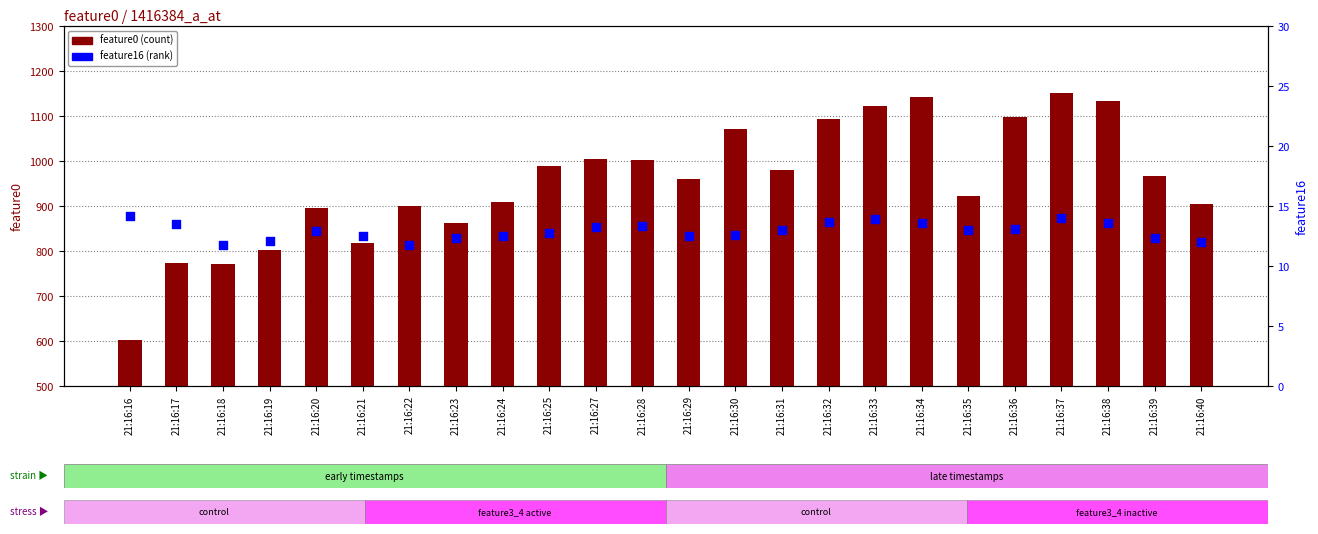

At how many categories does at least one series exceed 943?

13